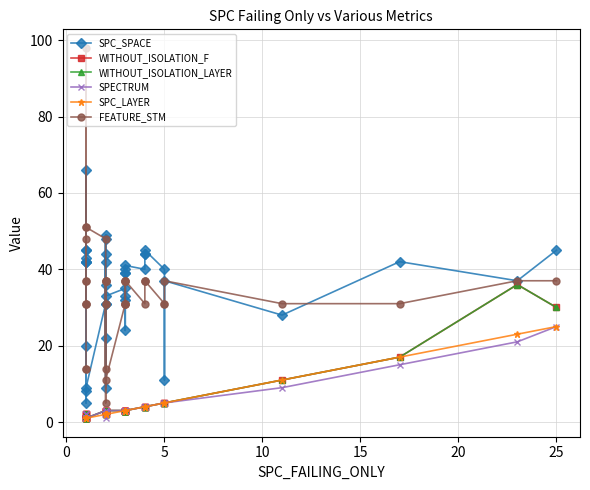

Which series has the widest spread of values?

FEATURE_STM